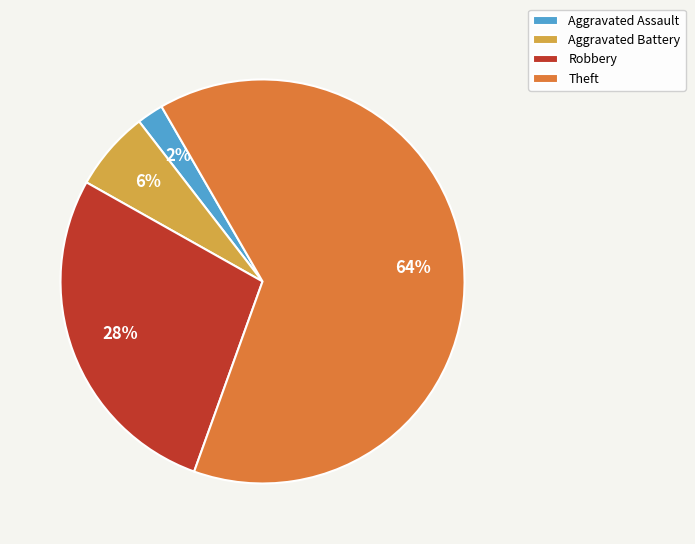

To the nearest percent, what percentage of the pie is Robbery?

28%